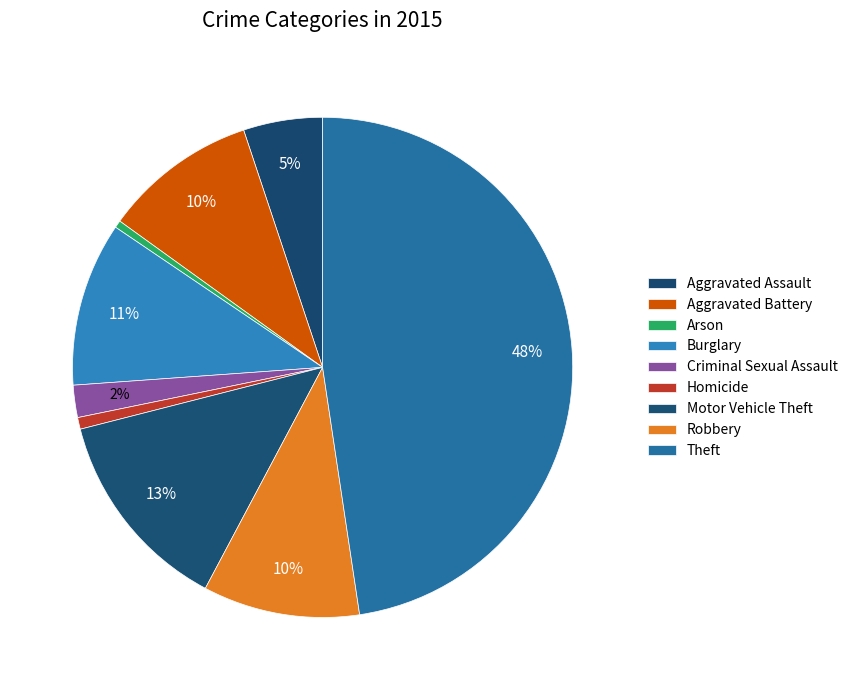

Combined, do Aggravated Assault and Burglary account for over 50%?

No